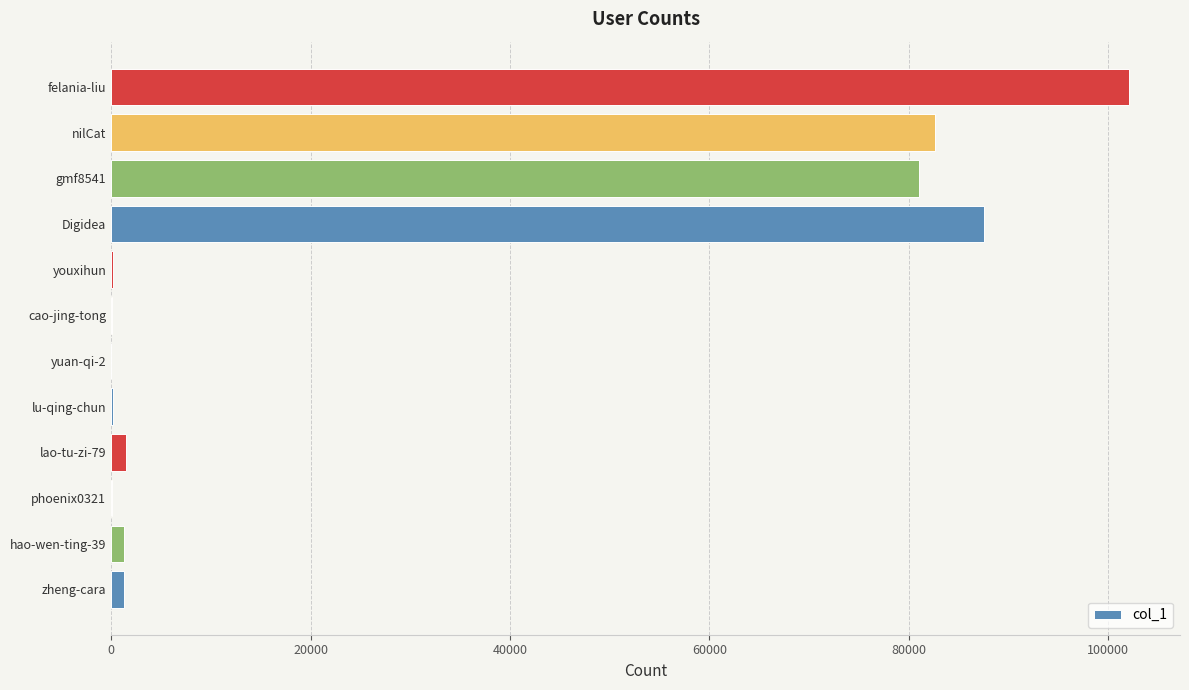

What is the average value?

29821